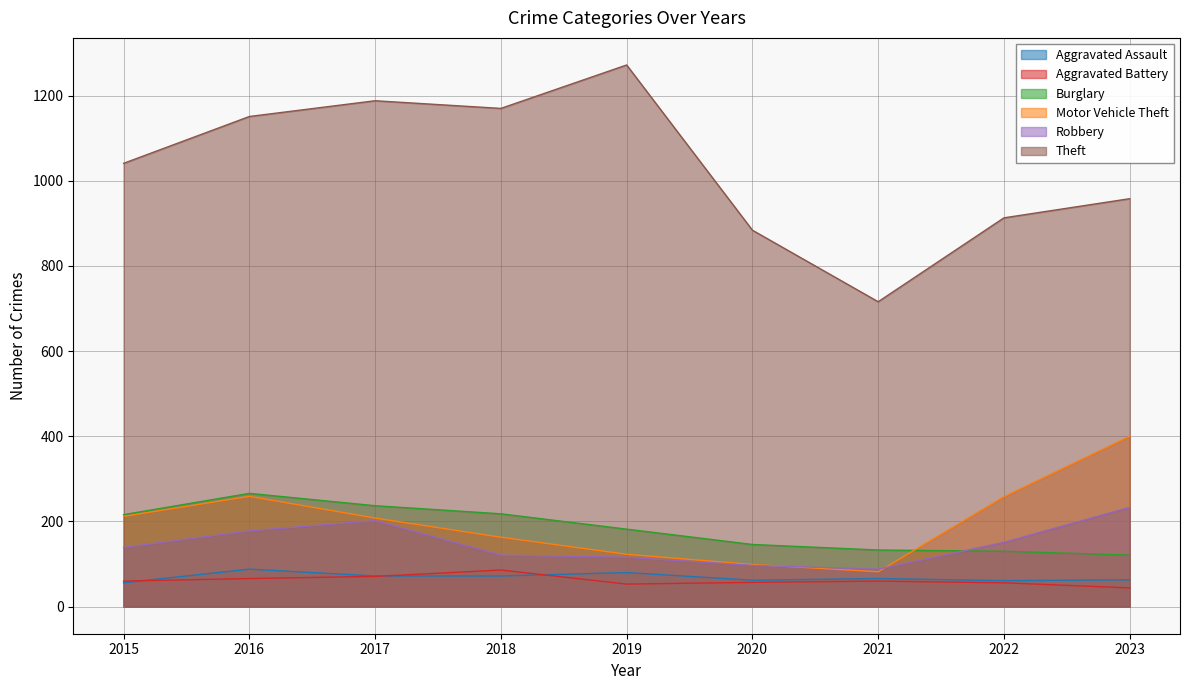

Between 2020 and 2022, which series saw the biggest shift?

Motor Vehicle Theft